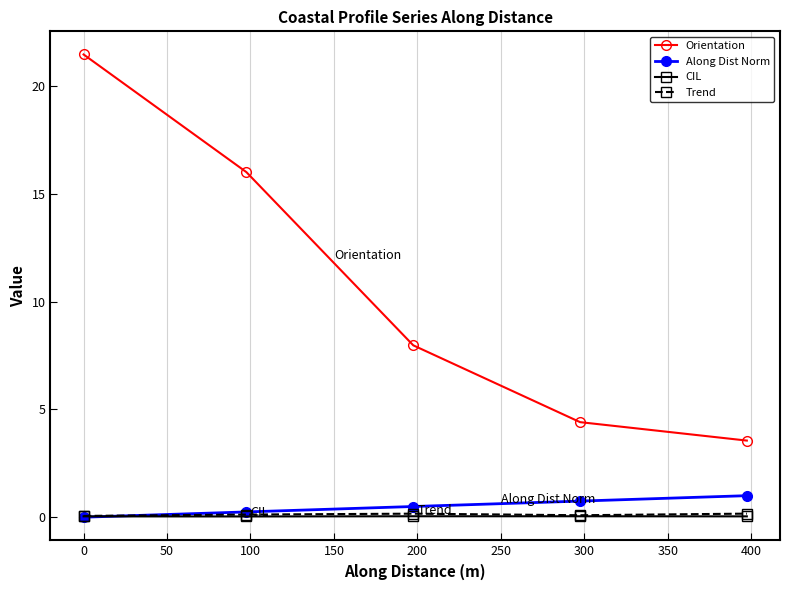

True or false: CIL and Orientation cross at least once.

False